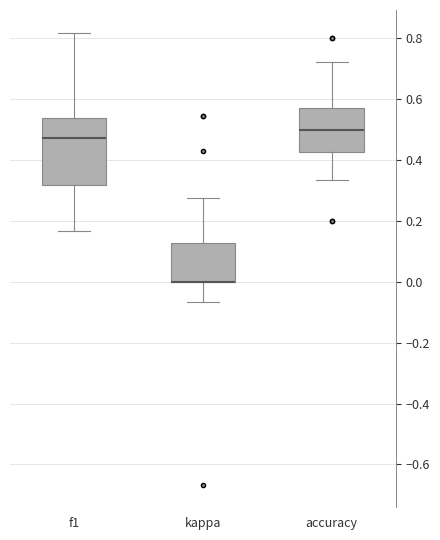

Which box is the tallest, from its lower edge to its upper edge?

f1